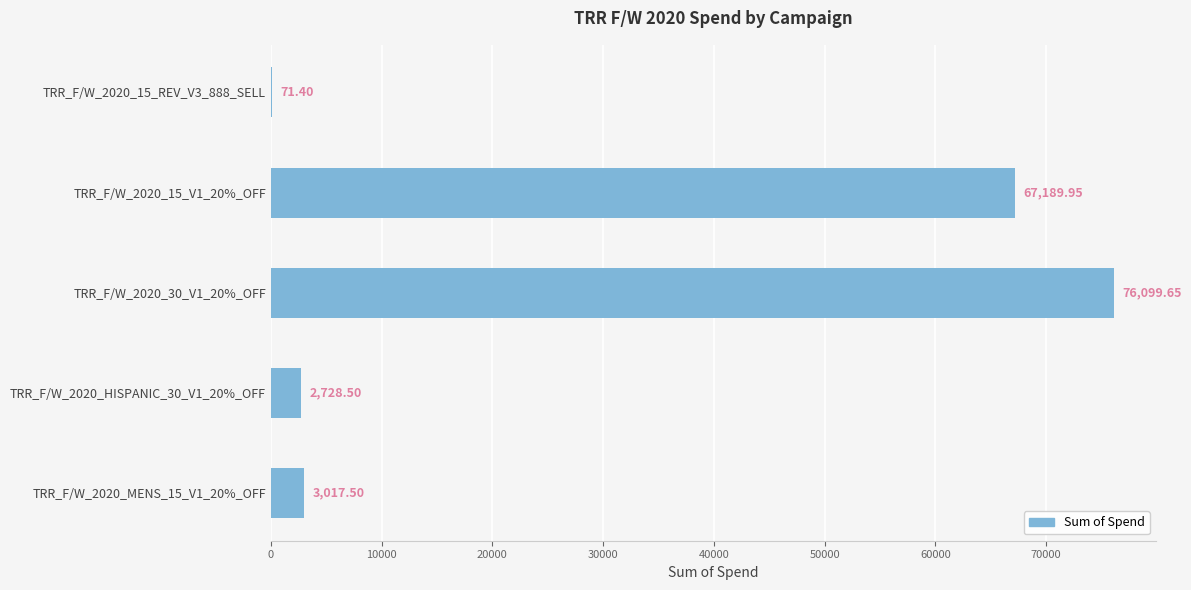

What is the sum of all values?

149107.0